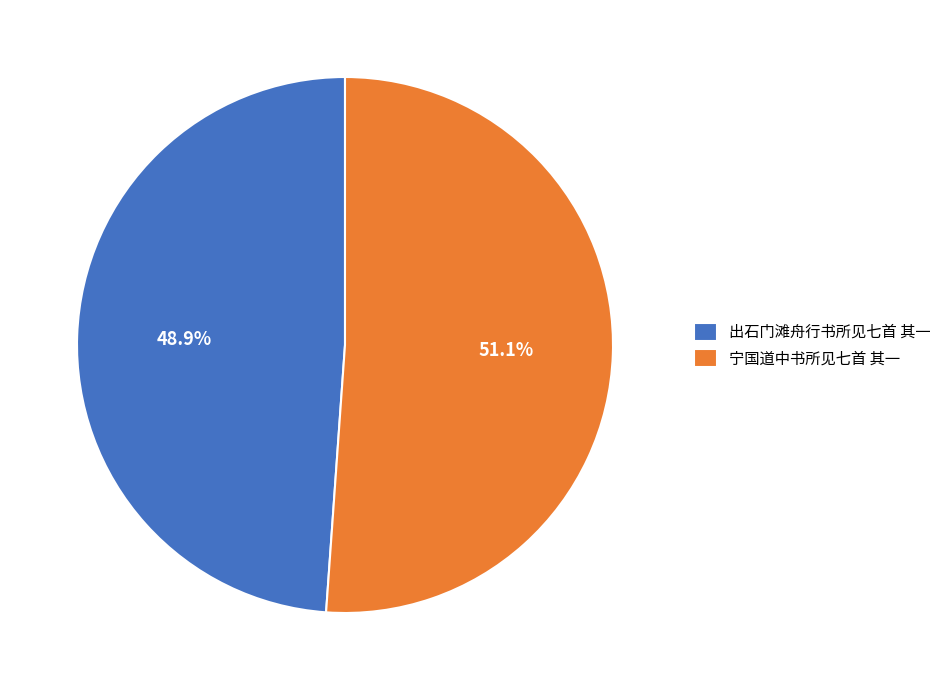

To the nearest percent, what portion does 宁国道中书所见七首 其一 represent?

51%